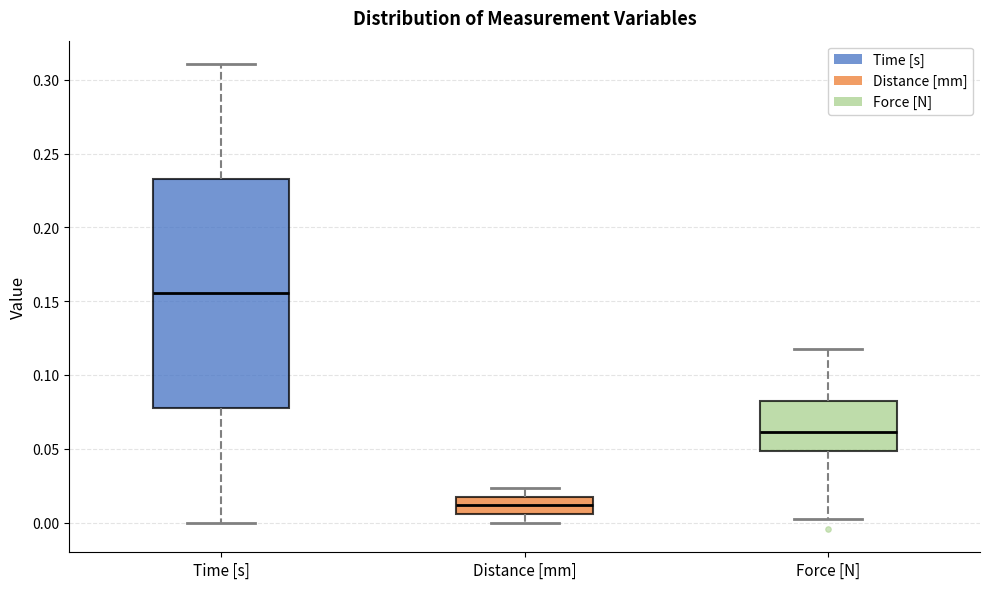

Reading left to right, read every box against the y-axis: the position of its median line, the range the box covers, and the ends of its whiskers. The values are not printed on the chart, so give them approximately, as read against the axis.

Time [s]: median 0.155, box 0.080 to 0.235, whiskers 0.000 to 0.310
Distance [mm]: median 0.010, box 0.005 to 0.020, whiskers 0.000 to 0.025
Force [N]: median 0.060, box 0.050 to 0.080, whiskers 0.005 to 0.120